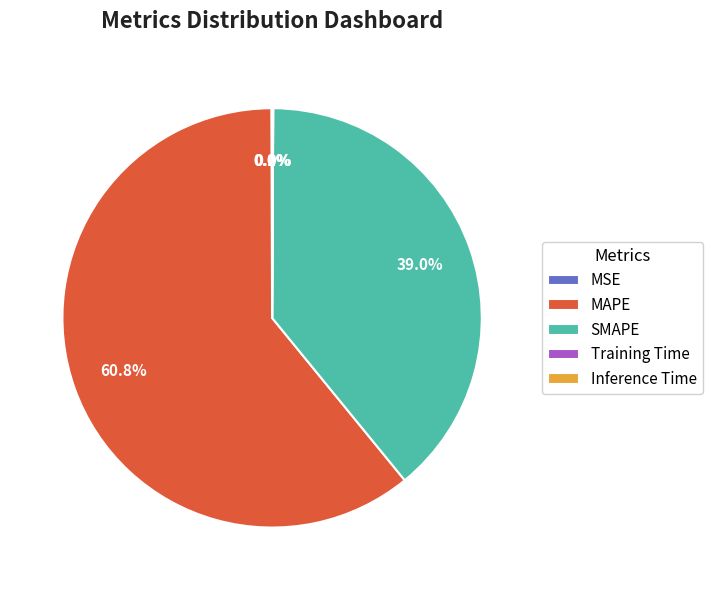

Between MAPE and SMAPE, which is larger?

MAPE